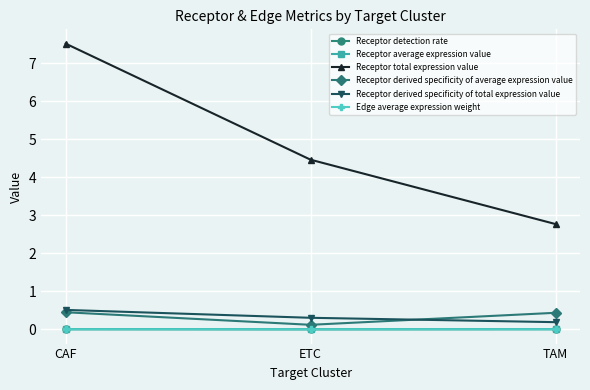

Is it true that Receptor average expression value equals 0.0 at CAF?

True